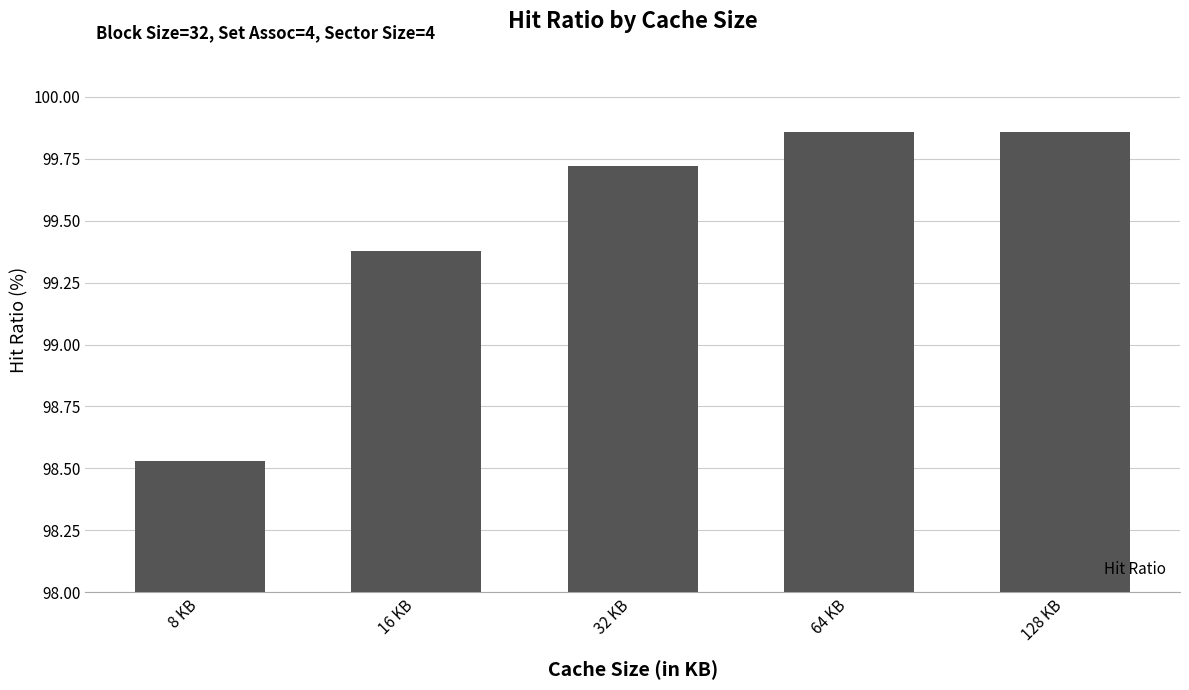

How many values exceed 99?

4